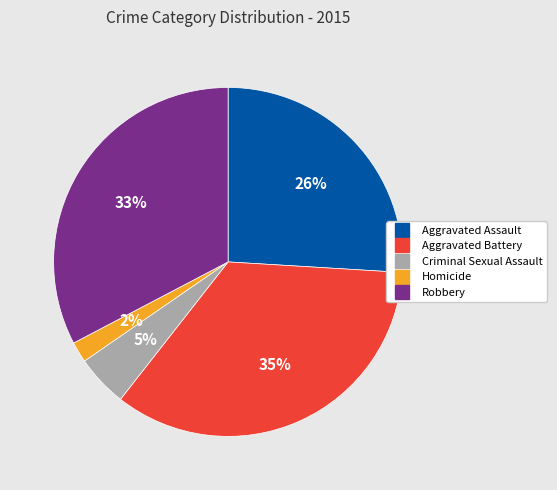

Is there any slice that represents more than half of the pie?

No